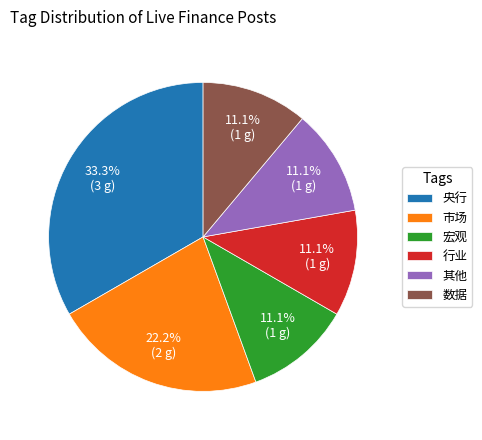

Does 央行 represent more than half of the total?

No